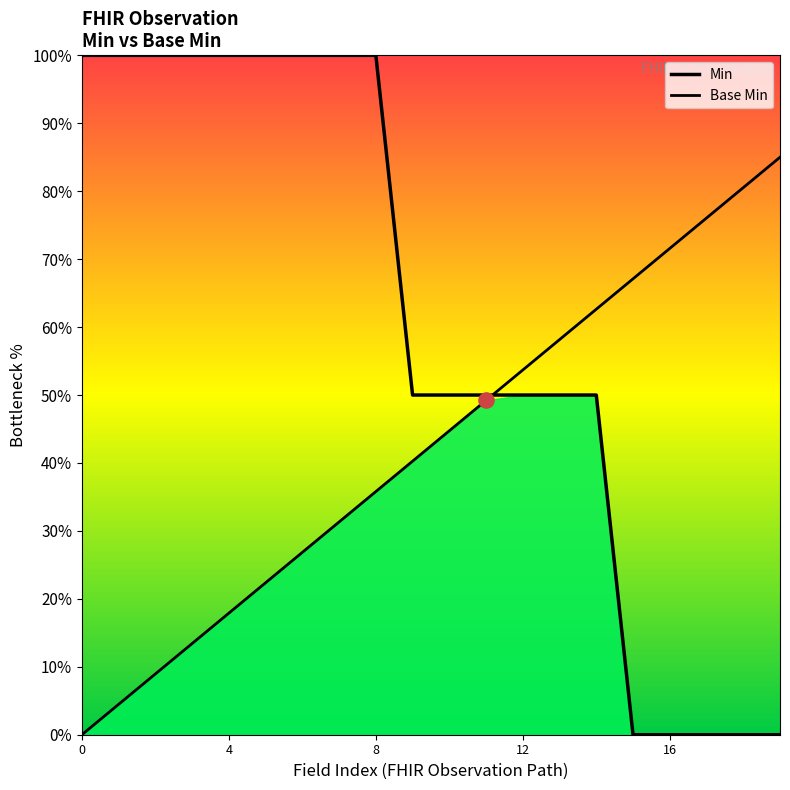

Which series contains the highest Y value?

Min